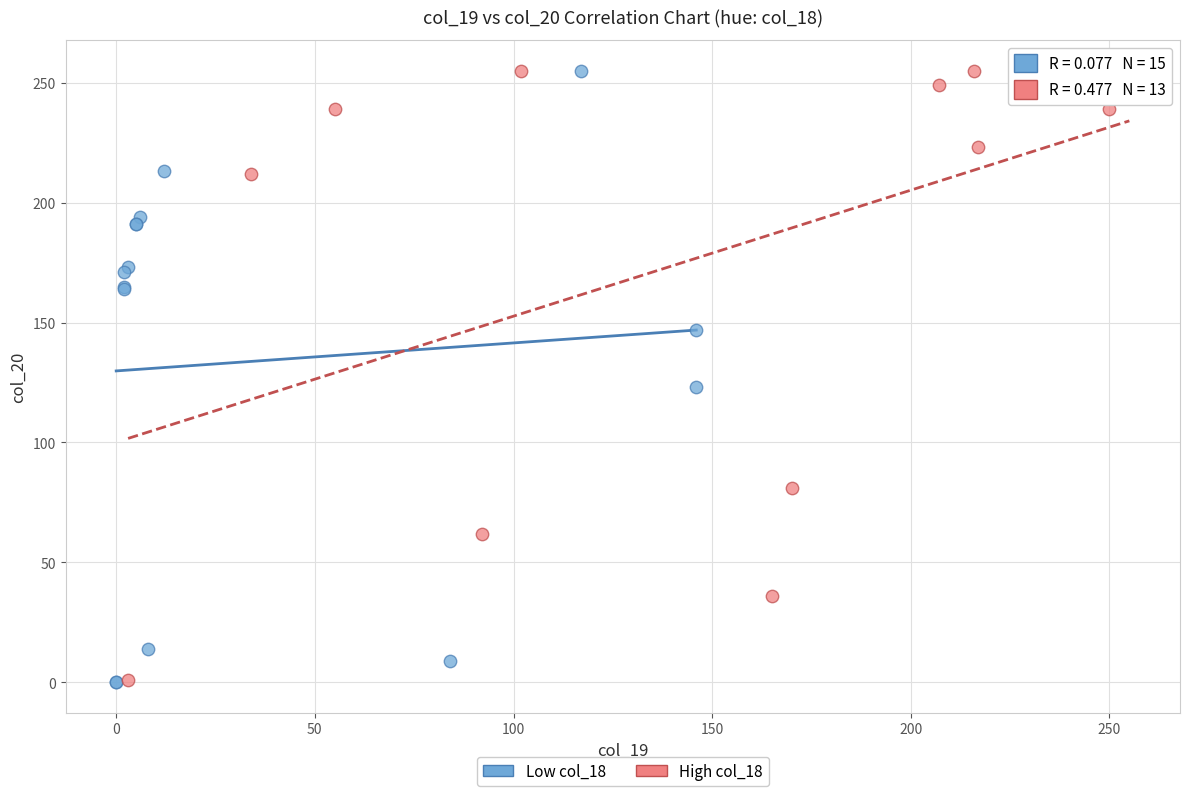

What are all the series names shown in the legend?

Low col_18, High col_18